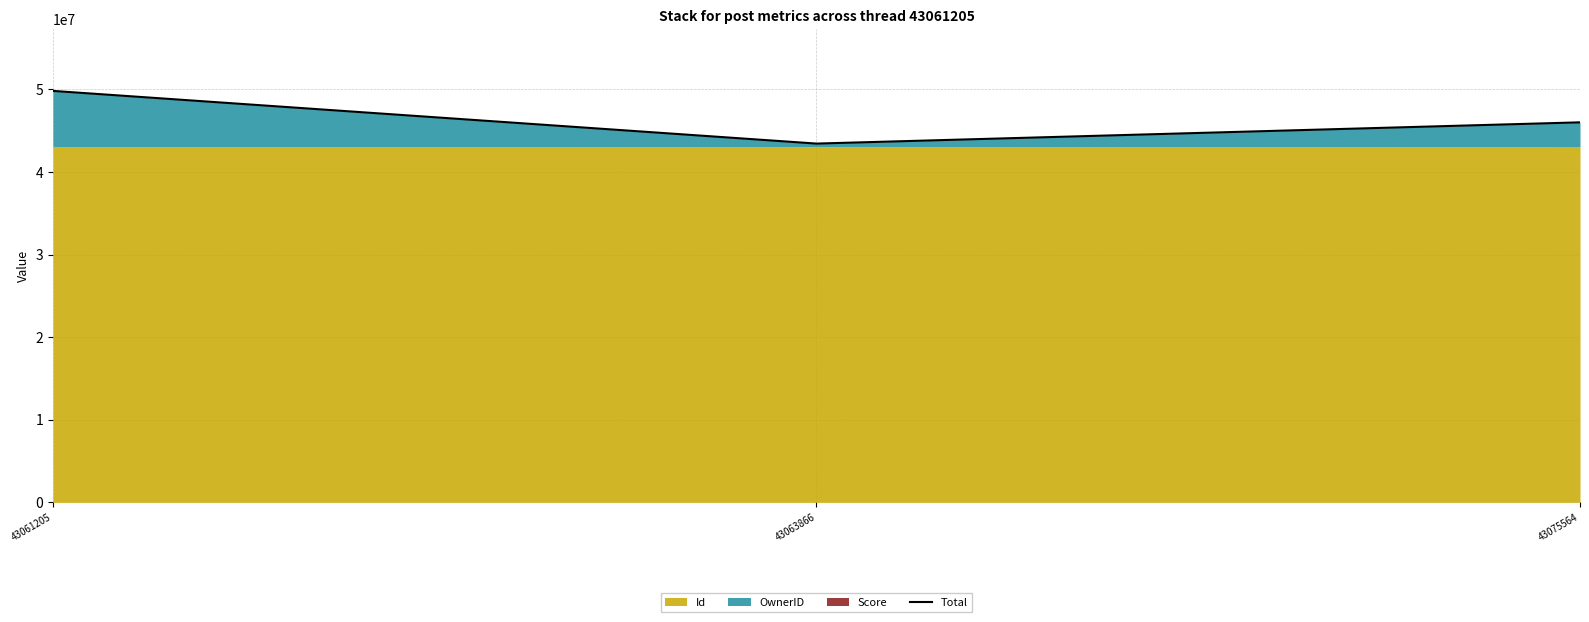

At which label is the value closest to 46625461?

43075564